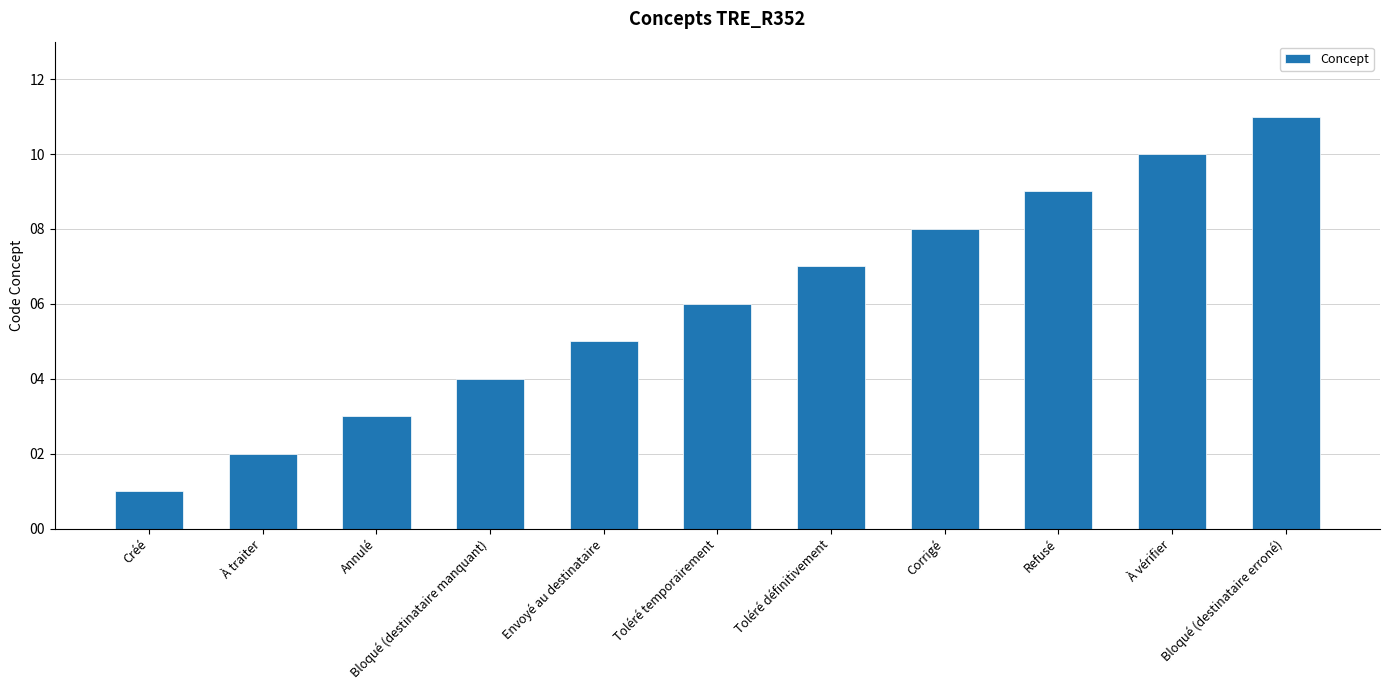

Approximately how many times larger is the value at Annulé compared to Refusé?

0.3